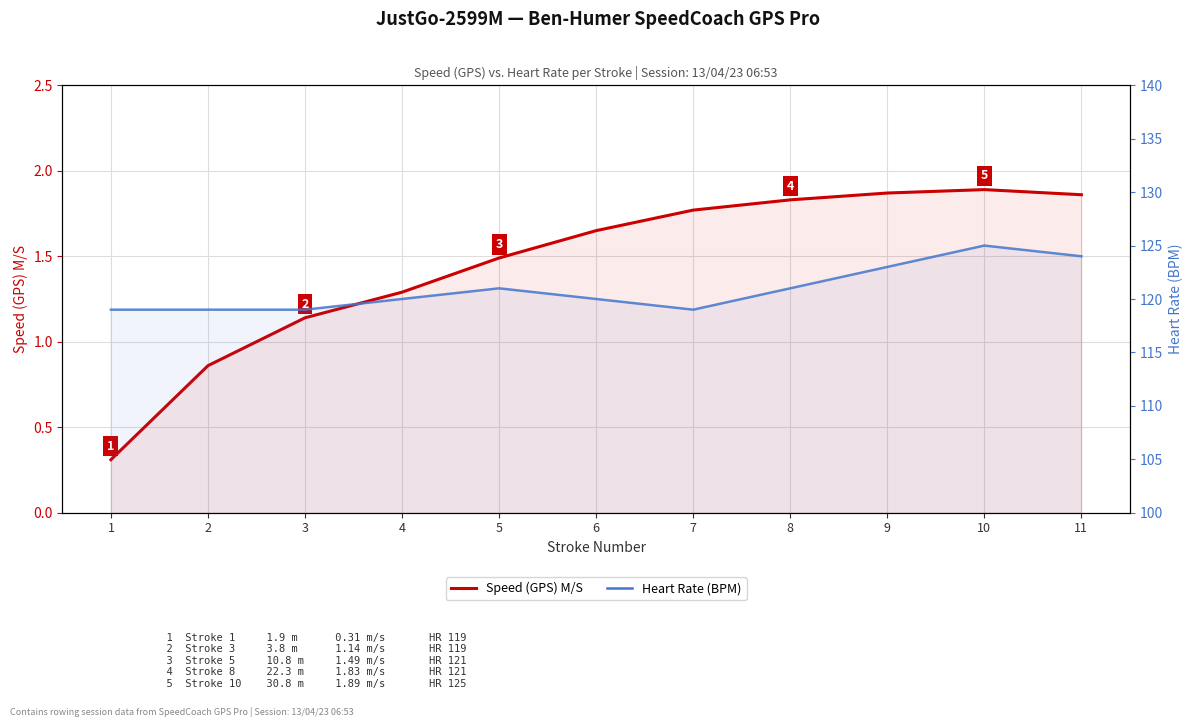

Which series has the largest total across all categories?

Heart Rate (BPM)